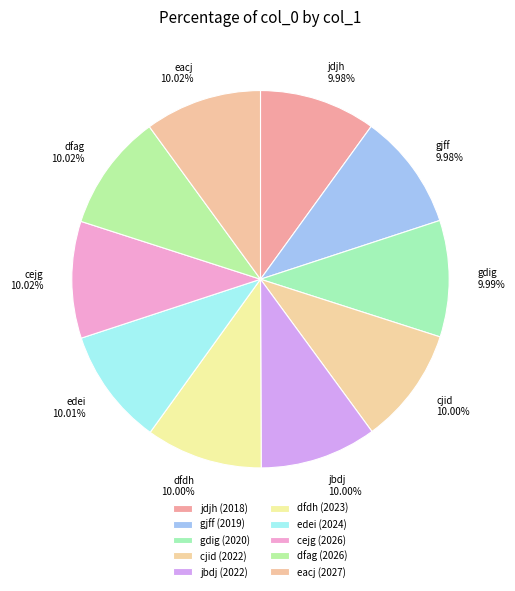

Does any single category account for the majority?

No